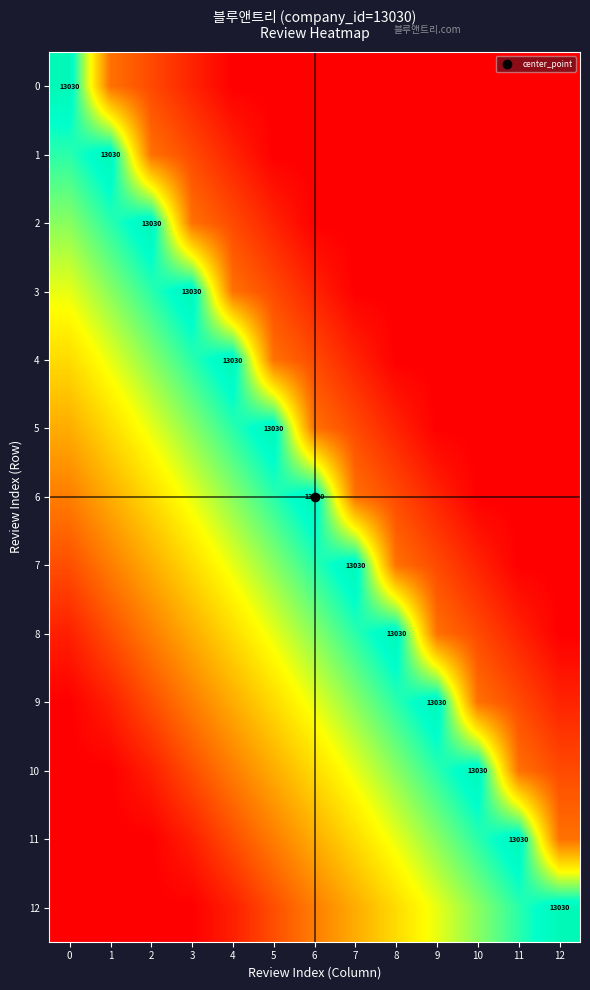

True or false: 3 has a value of 0.0 at 10.

True